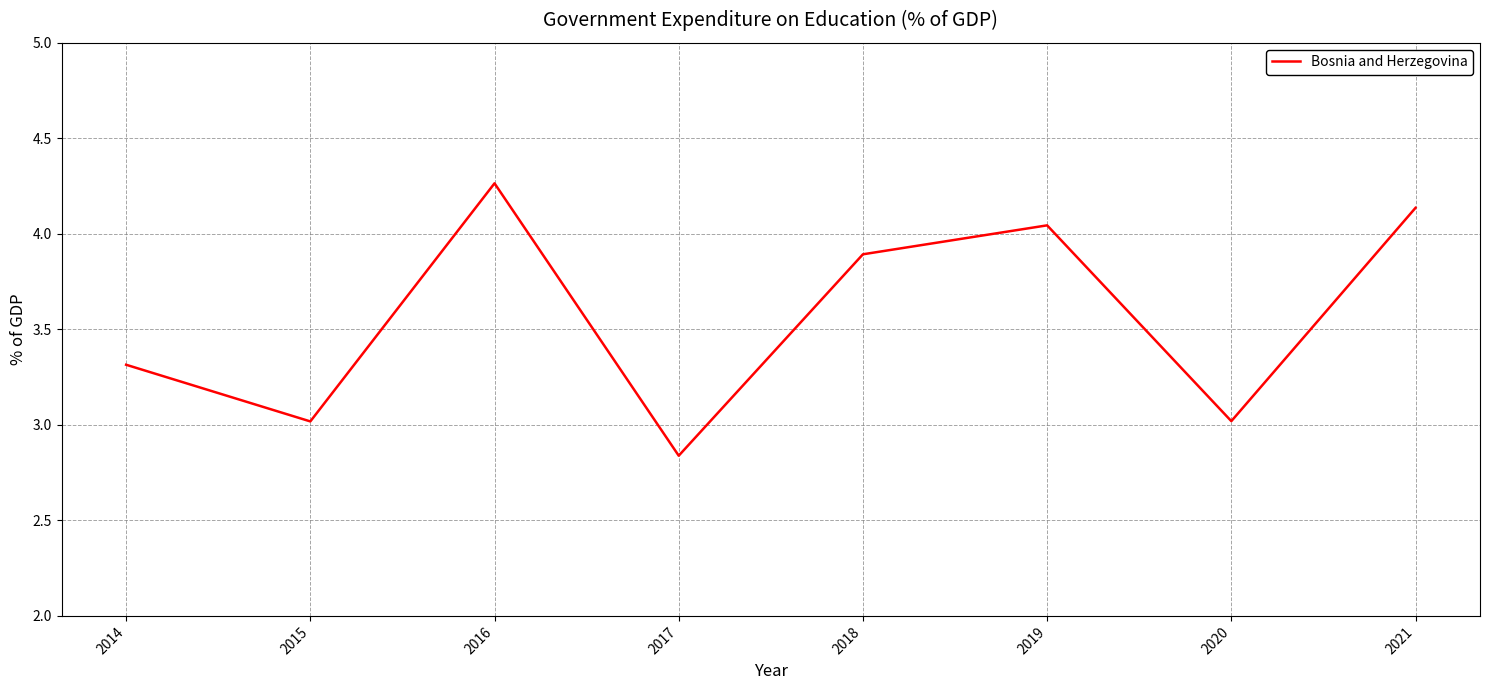

Which label corresponds to the largest value in the chart?

2016